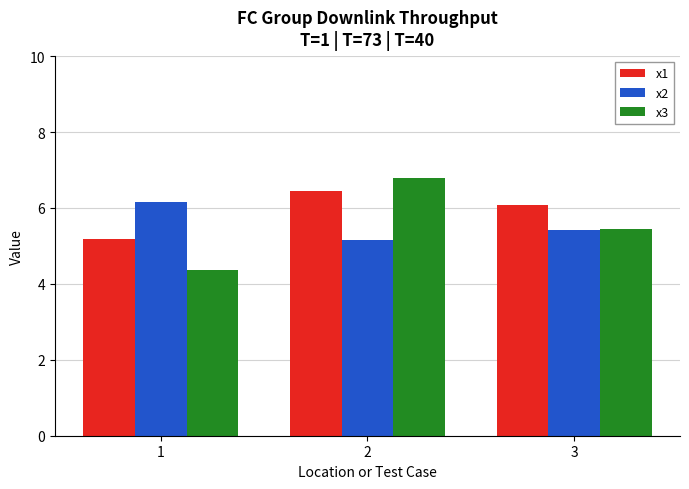

How many bars are there in total?

9